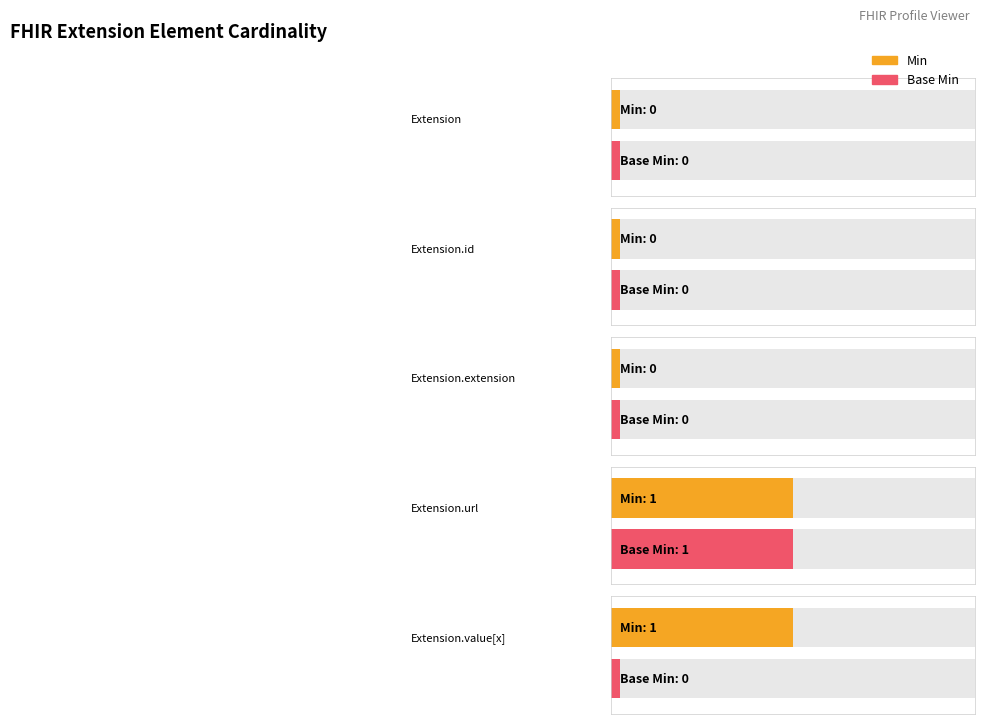

How many groups of bars are there?

5